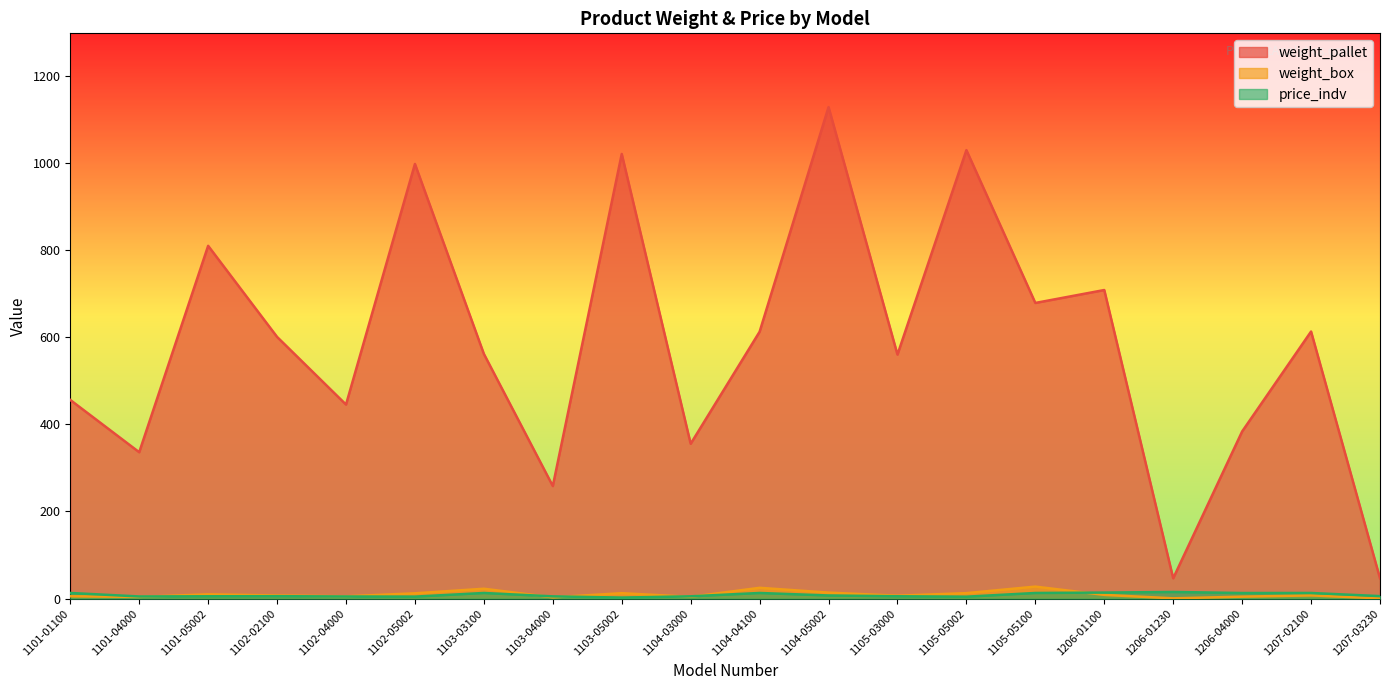

What are all the series names shown in the legend?

weight_pallet, weight_box, price_indv